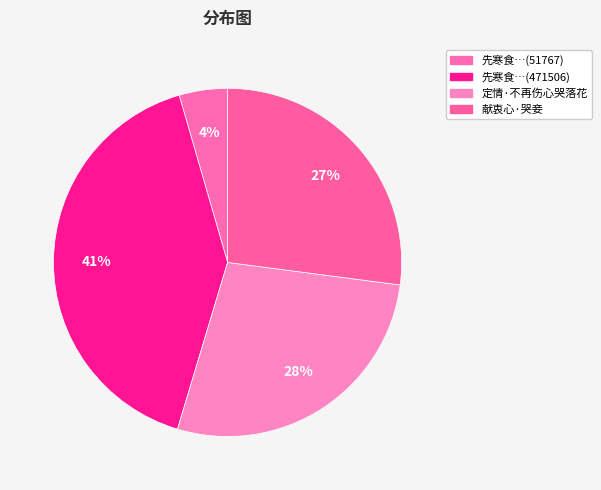

How many slices are in this pie chart?

4